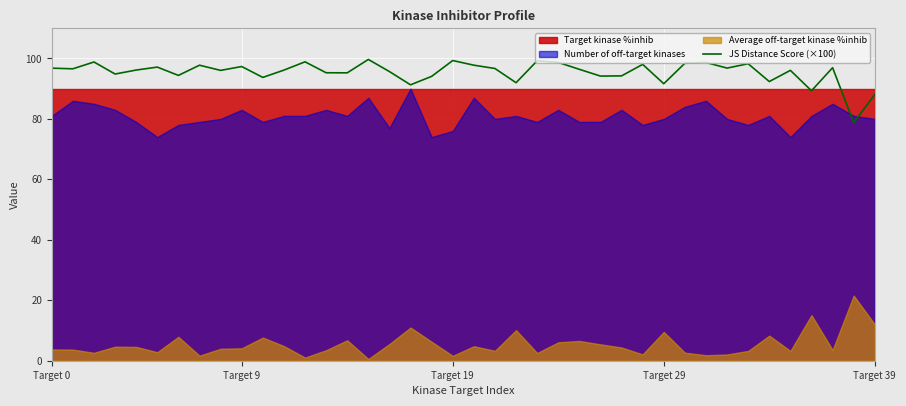

What is the greatest value displayed?

99.7